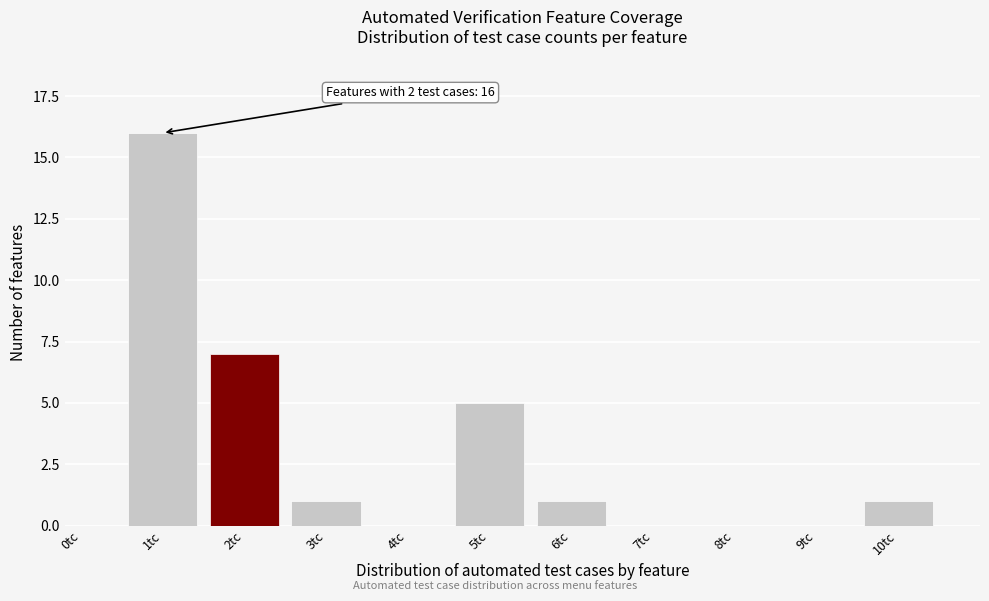

Reading right to left, what are all the values shown in this chart?

10tc=1	9tc=0	8tc=0	7tc=0	6tc=1	5tc=5	4tc=0	3tc=1	2tc=7	1tc=16	0tc=0